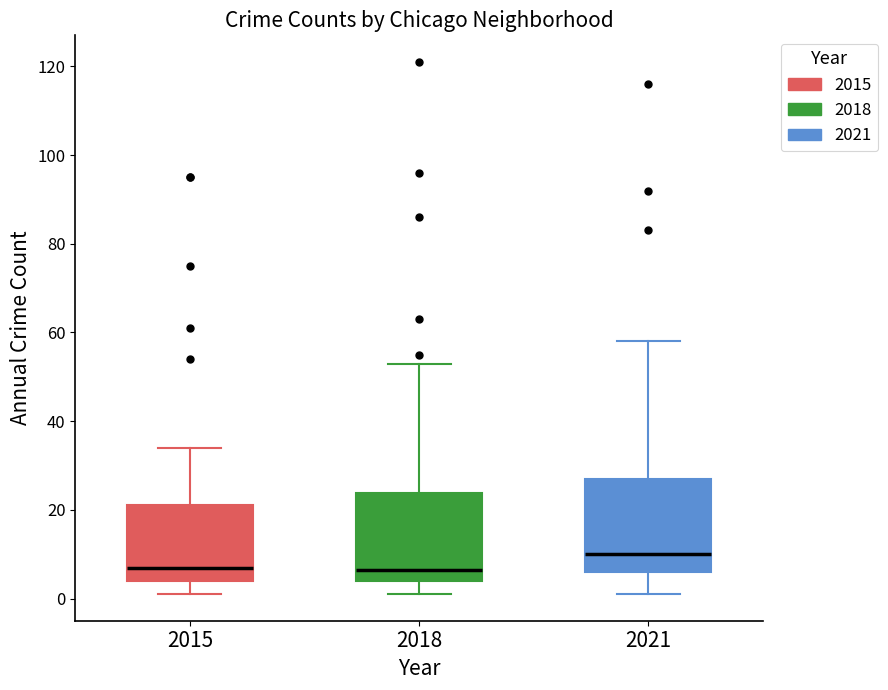

Reading left to right, transcribe this box plot: for each box, give where its median line is, the range the box spans, and where its two whiskers end, as read against the y-axis. The values are not printed on the chart, so give them approximately, as read against the axis.

2015: median 8, box 4 to 22, whiskers 2 to 34
2018: median 6, box 4 to 24, whiskers 2 to 54
2021: median 10, box 6 to 28, whiskers 2 to 58